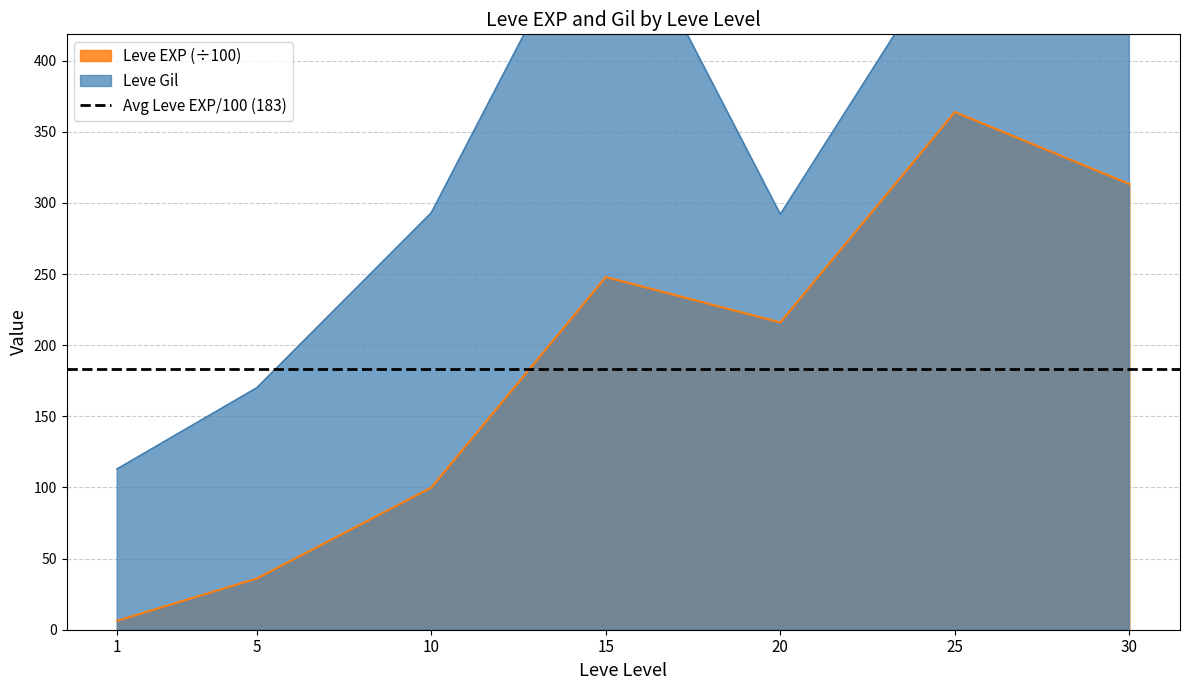

What is the lowest value of the Leve Gil series?

113.0